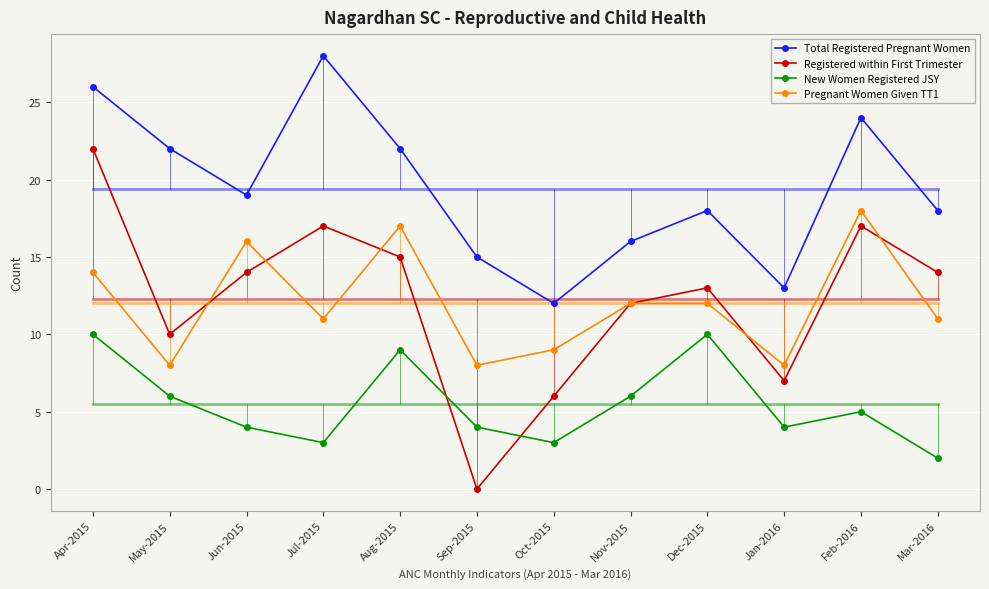

How many lines are shown in the chart?

4